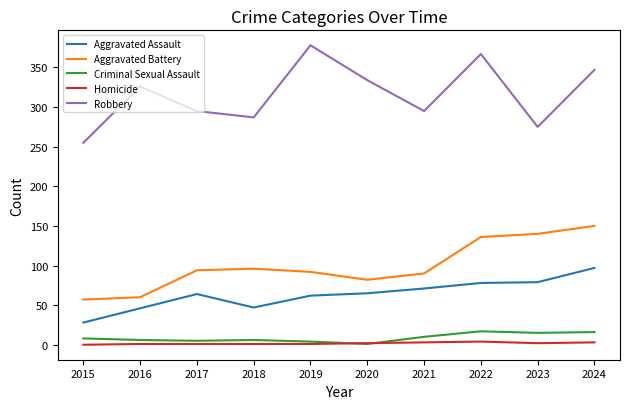

Is this an area chart (filled region under the line)?

No